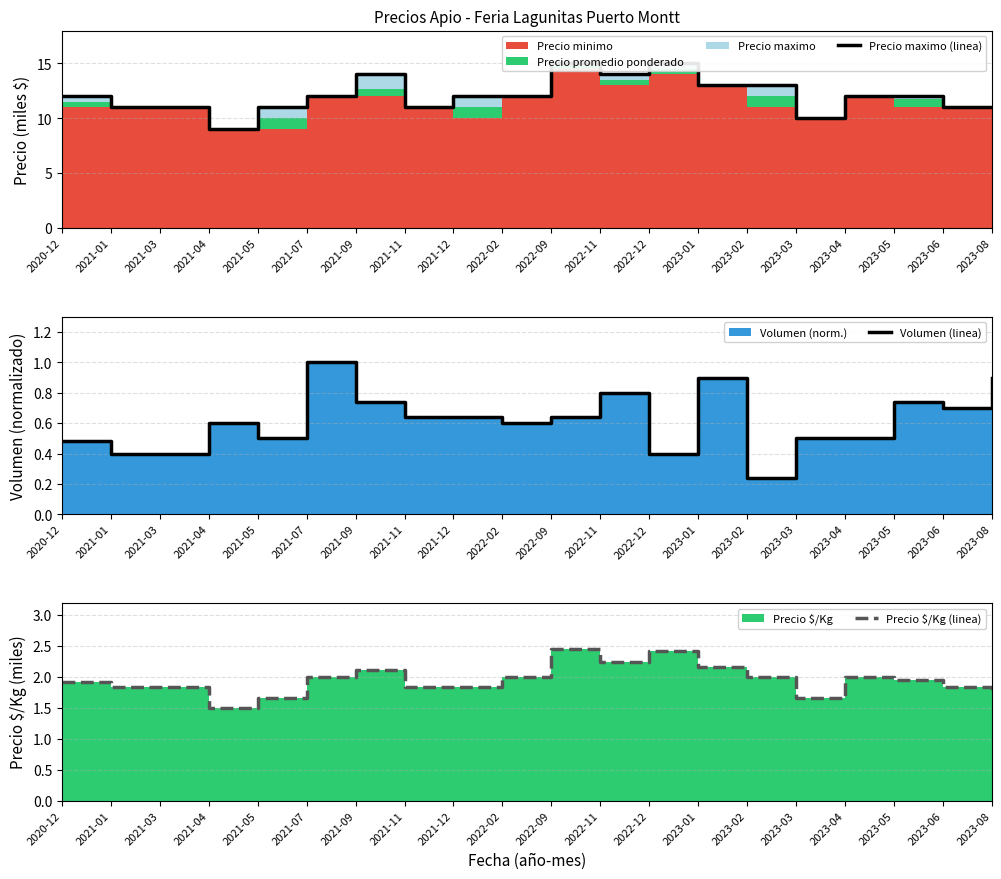

Does the chart display data point markers on the line(s)?

No